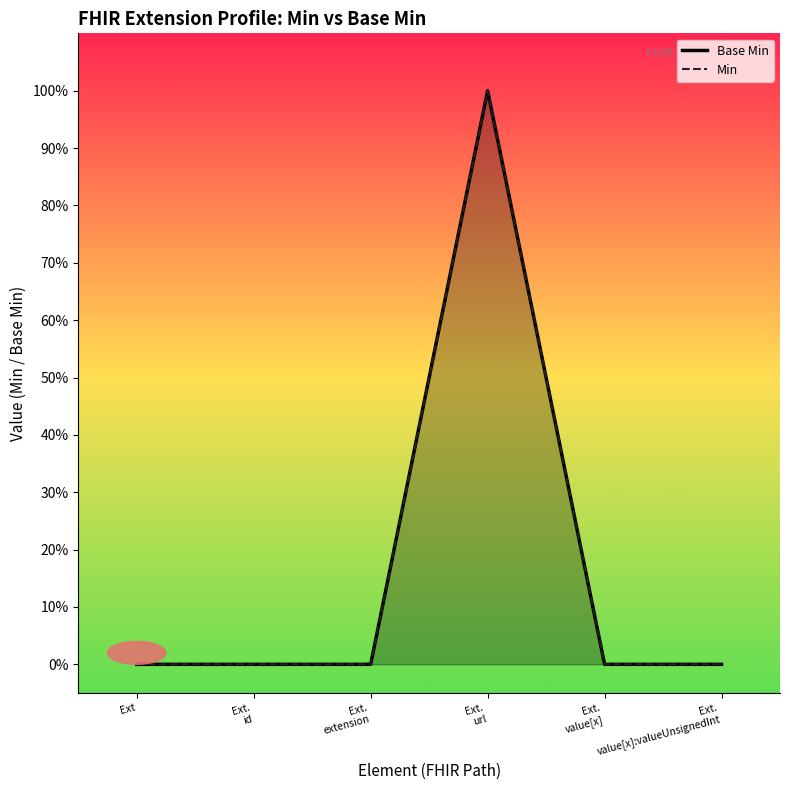

Reading left to right, transcribe all the data shown in this chart.

Base Min: Ext=0	Ext.
id=0	Ext.
extension=0	Ext.
url=1	Ext.
value[x]=0	Ext.
value[x]:valueUnsignedInt=0
Min: Ext=0	Ext.
id=0	Ext.
extension=0	Ext.
url=1	Ext.
value[x]=0	Ext.
value[x]:valueUnsignedInt=0